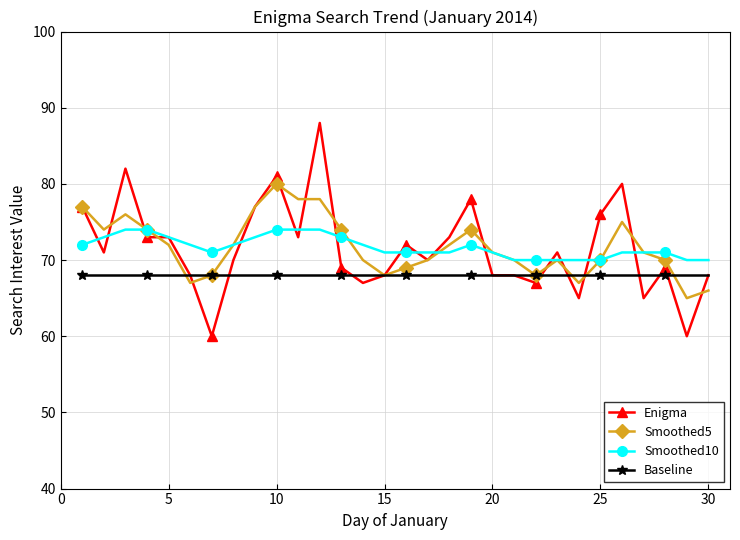

What is the value of the Smoothed10 point at the 25th from the left?

70